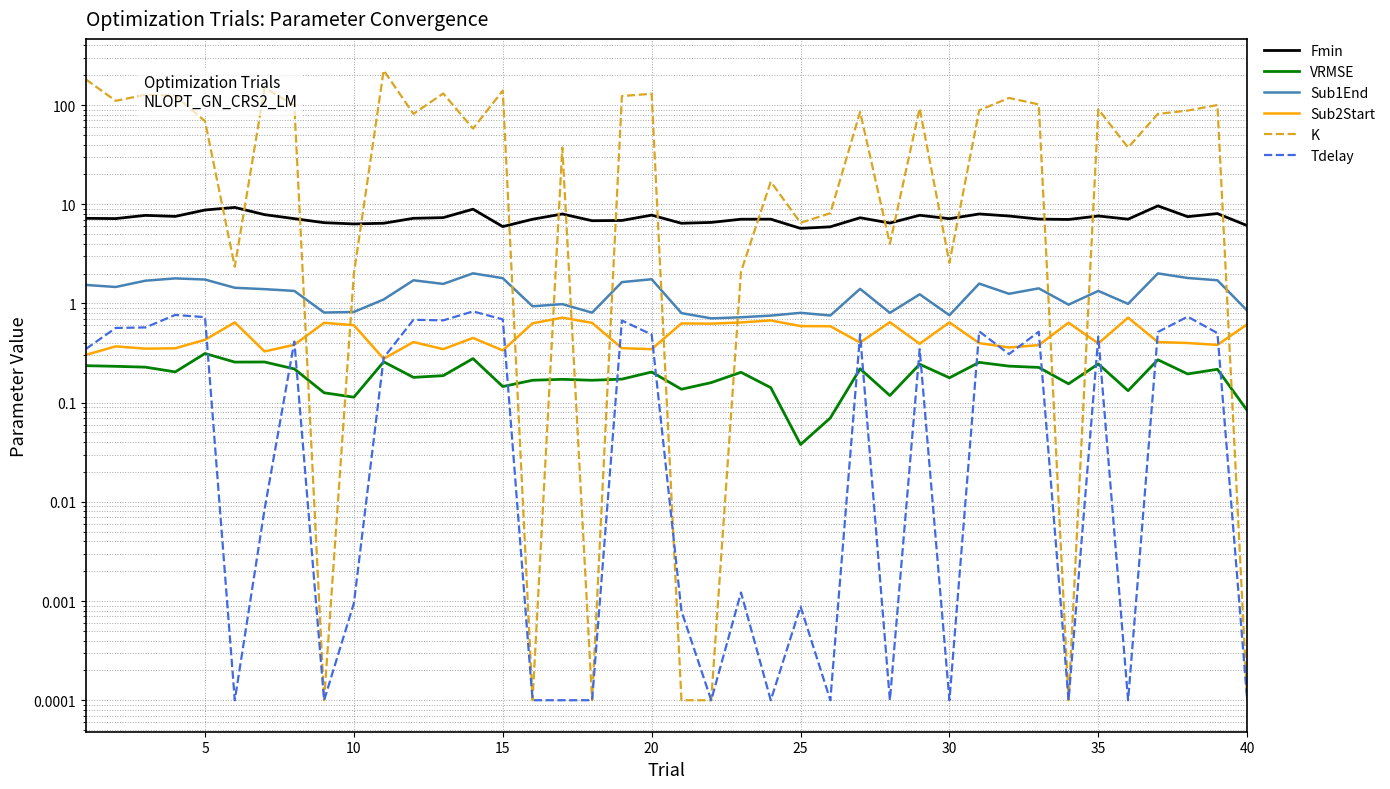

In VRMSE, how many points are lower than both neighbors (excluding endpoints)?

13